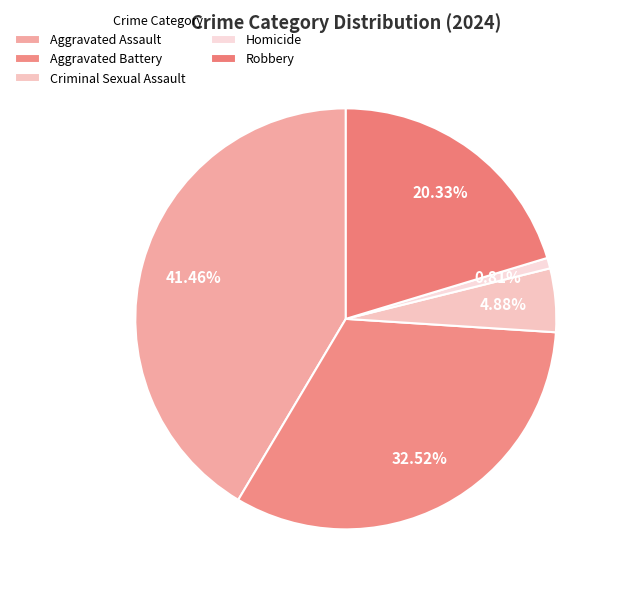

Which slice is the smallest?

Homicide